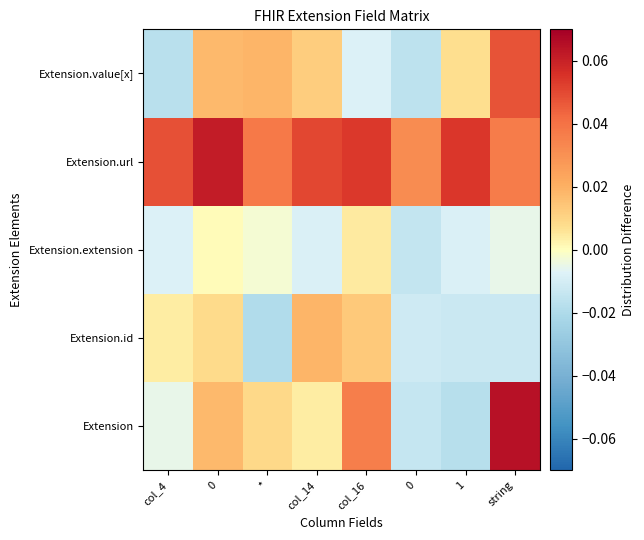

What is the greatest value displayed?

0.1